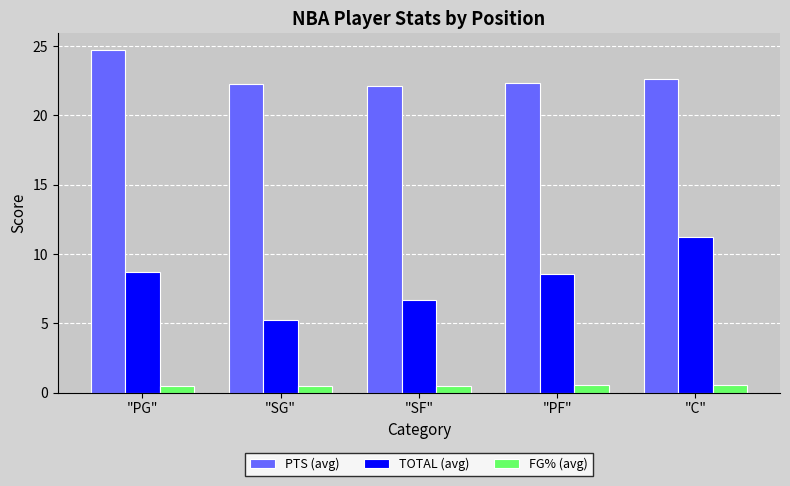

What is the spread (max minus min) of values at "SG"?

21.8